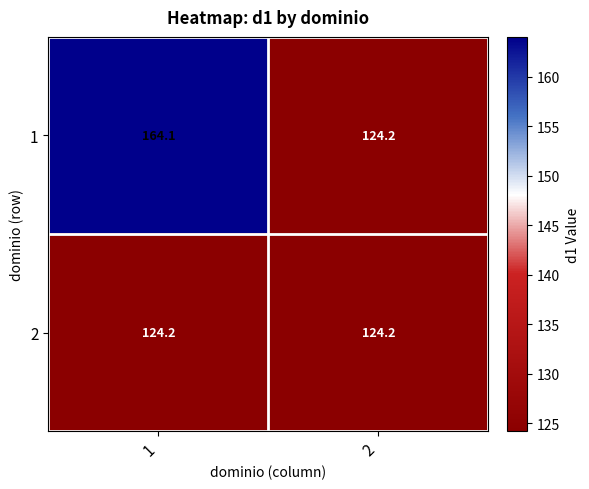

Rank the series by their average value, from lowest to highest.

2, 1